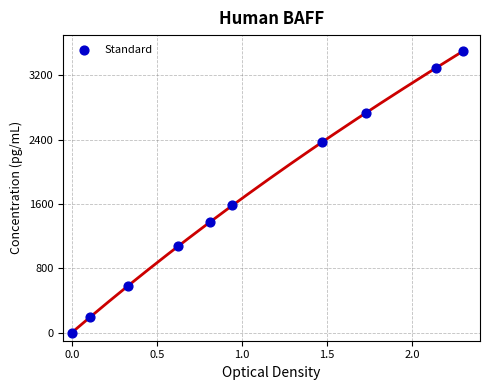

What is the range of X values (max minus min)?

2.3